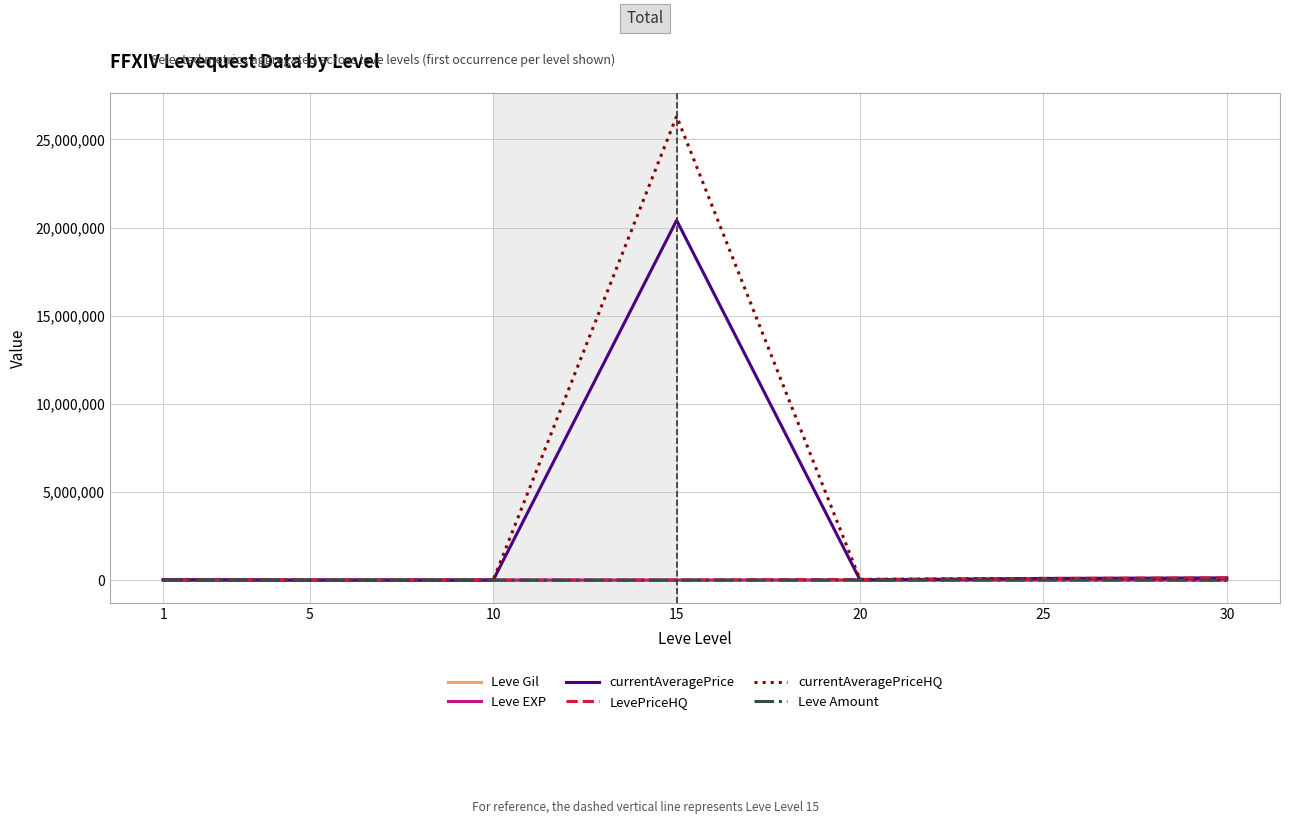

Which series has the largest range (max minus min)?

currentAveragePriceHQ